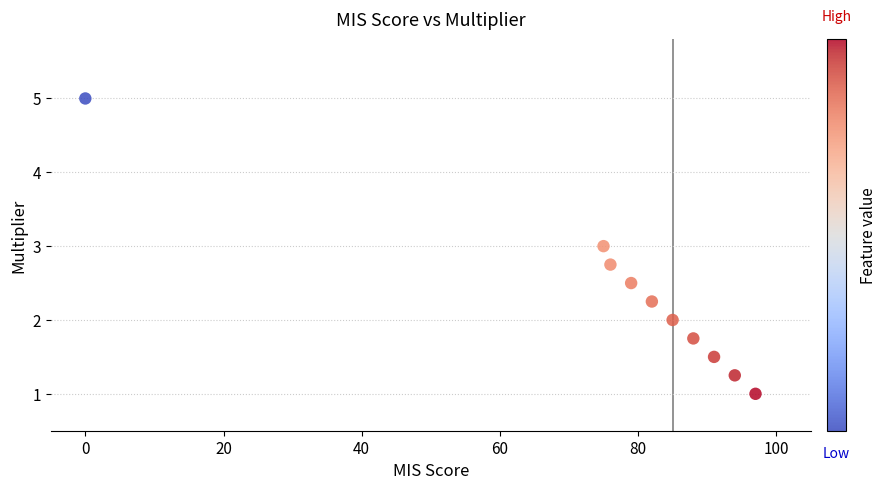

What is the range of X values (max minus min)?

97.0